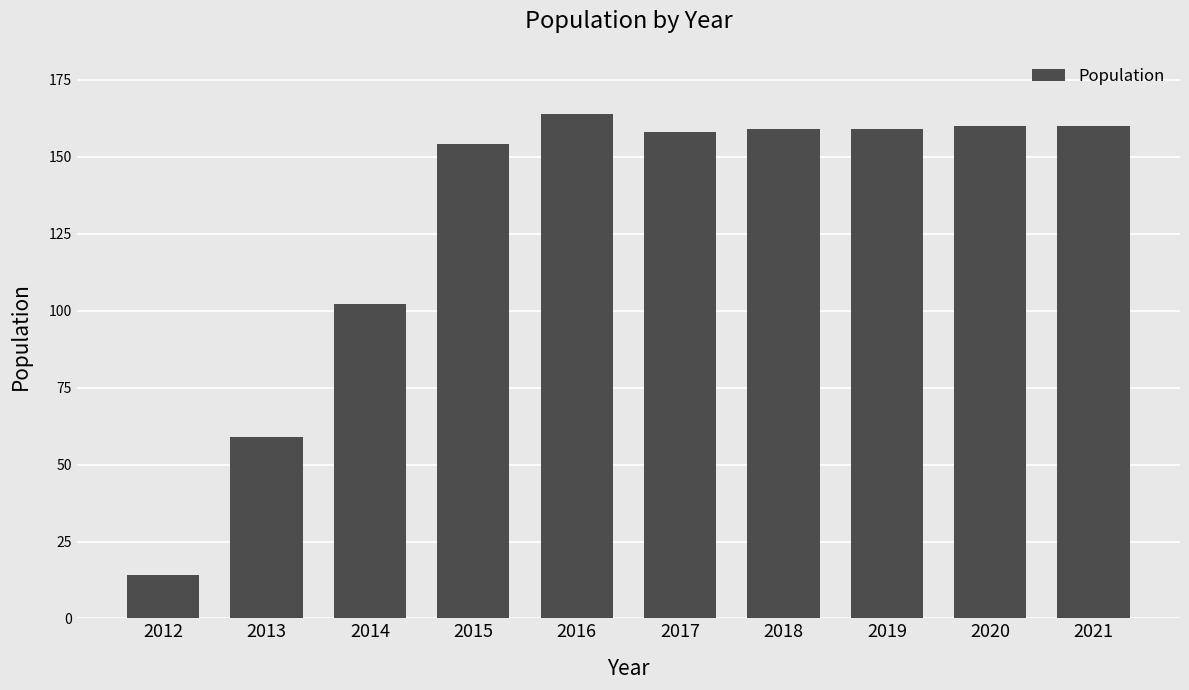

The value at 2018 is 255. True or false?

False